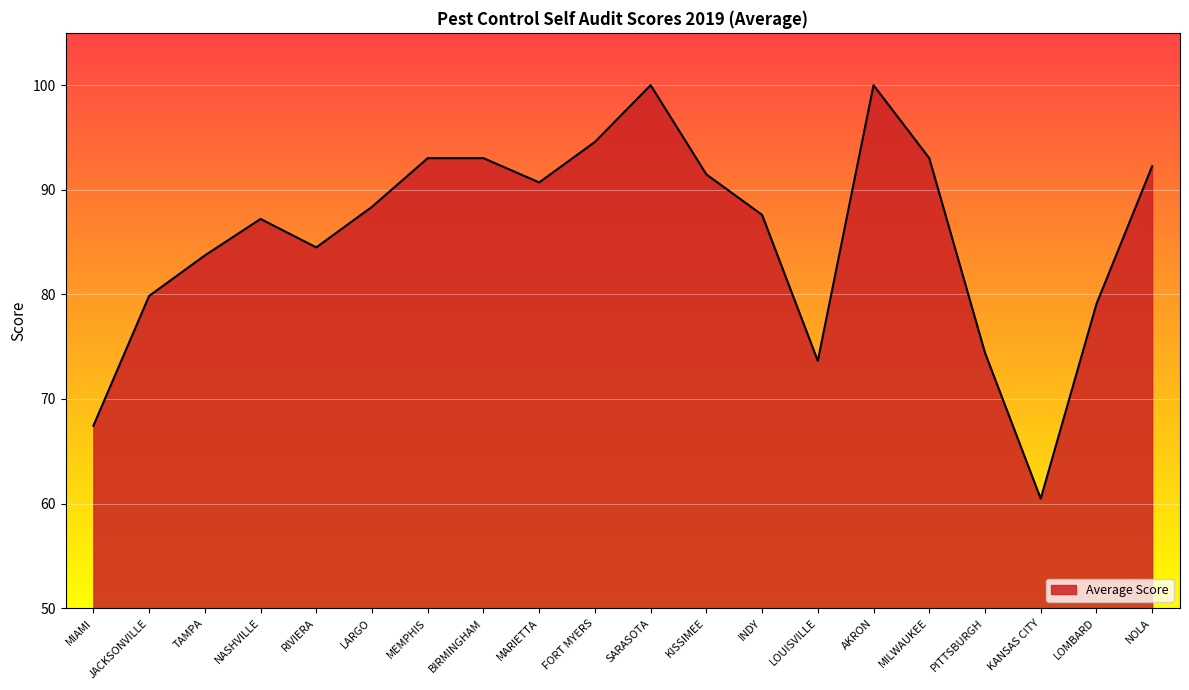

What is the difference between the maximum and minimum values?

39.5